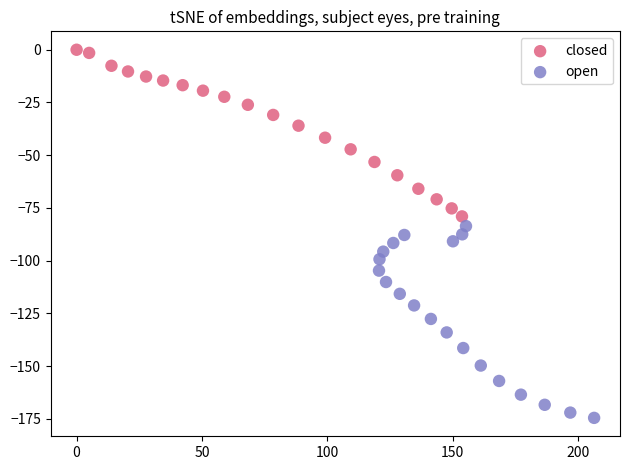

Which series reaches the minimum Y coordinate?

open